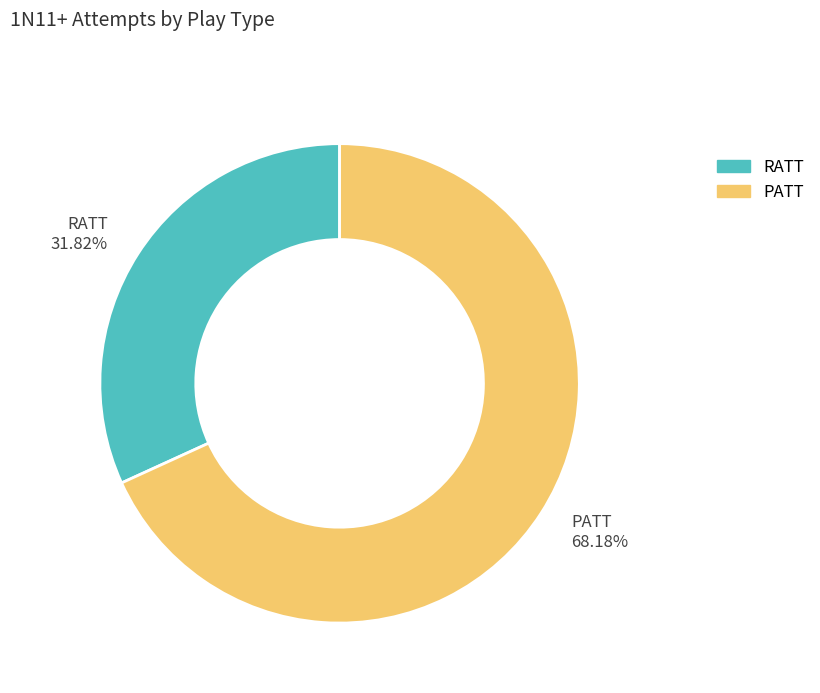

What is the total percentage of RATT and PATT?

100.0%